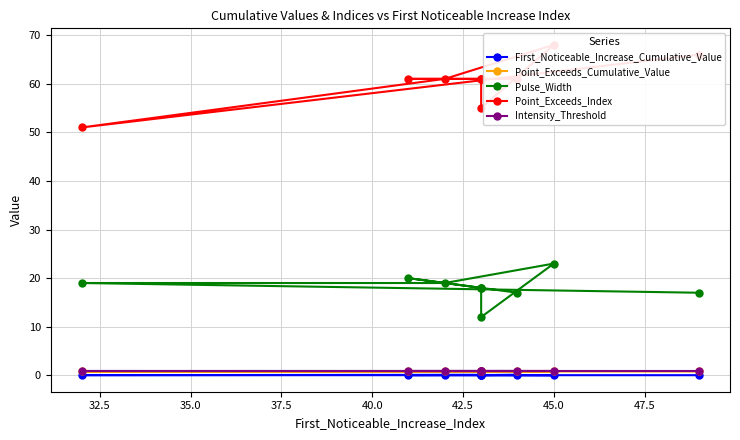

What is the average value of the Pulse_Width series?

18.1